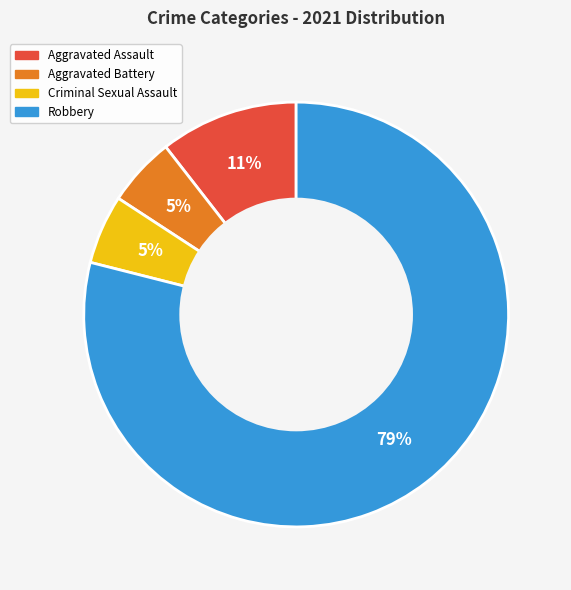

Count the number of slices in the pie.

4